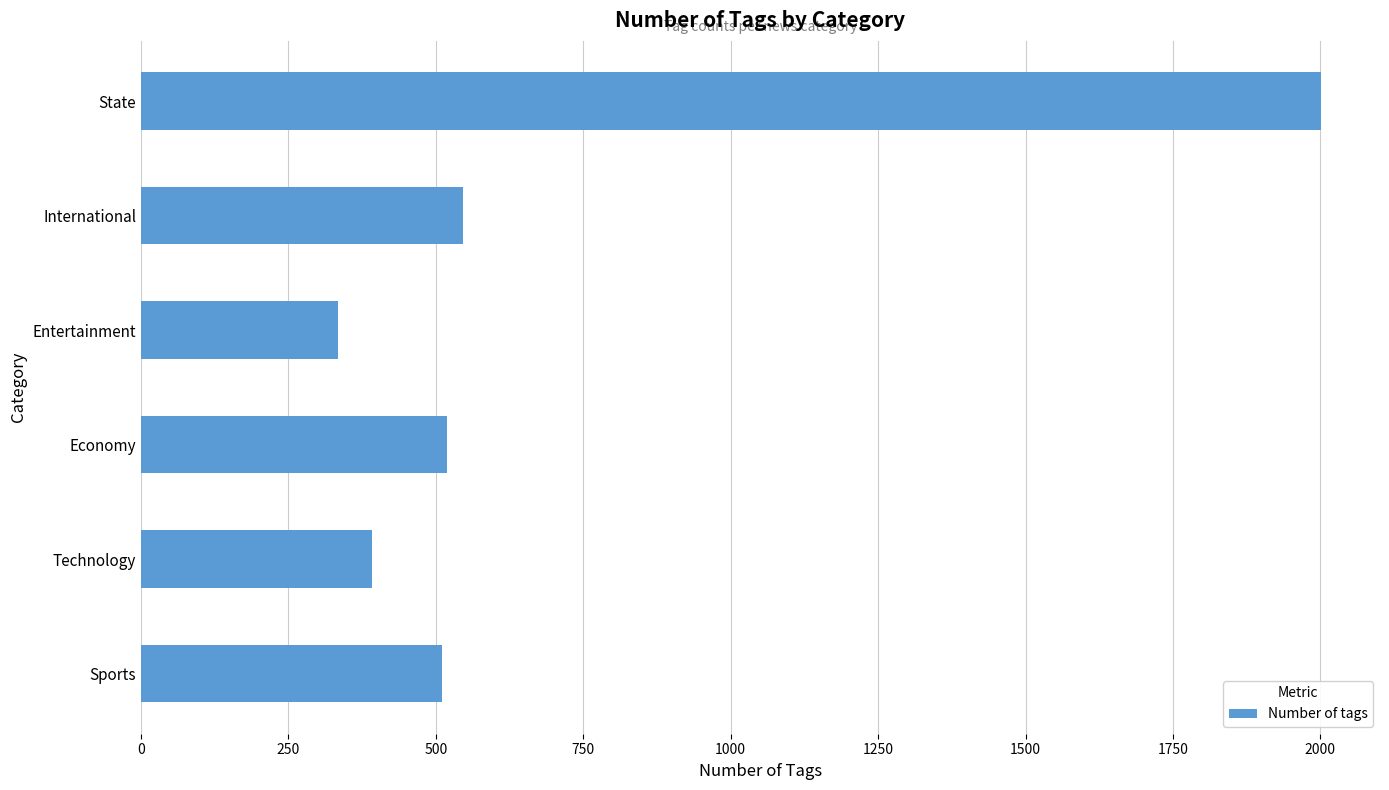

What is the approximate value at Technology, to the nearest 50?

400